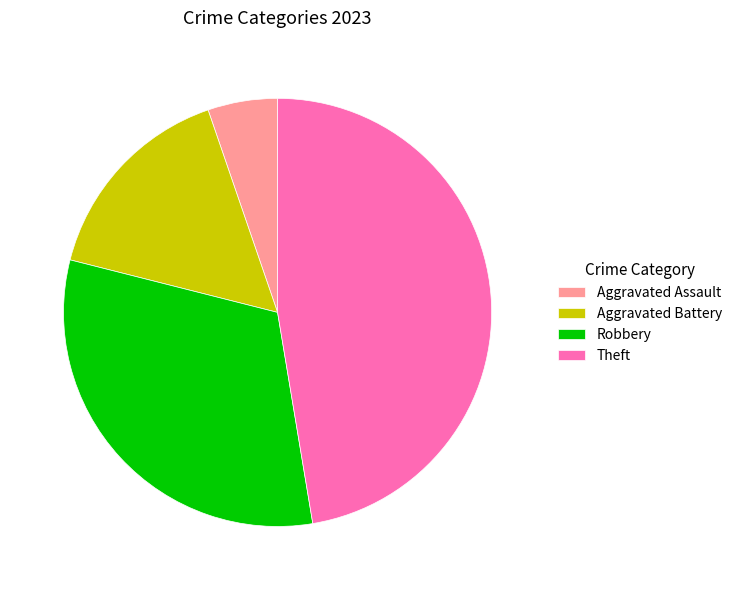

Combined, do Aggravated Battery and Aggravated Assault account for over 50%?

No